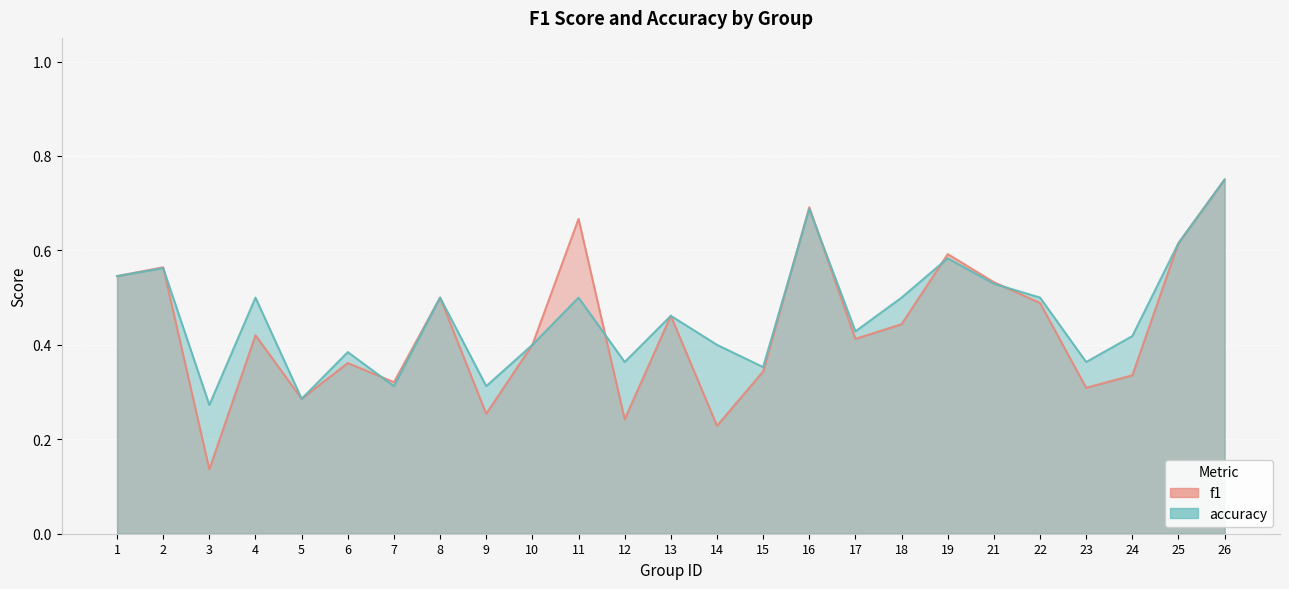

At 22, list the series in order from smallest to largest.

f1, accuracy